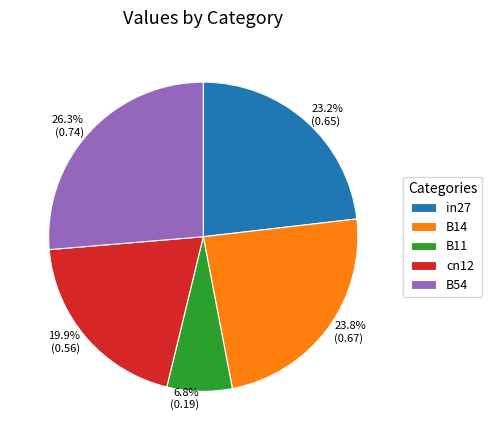

Which has a higher value, B54 or B11?

B54